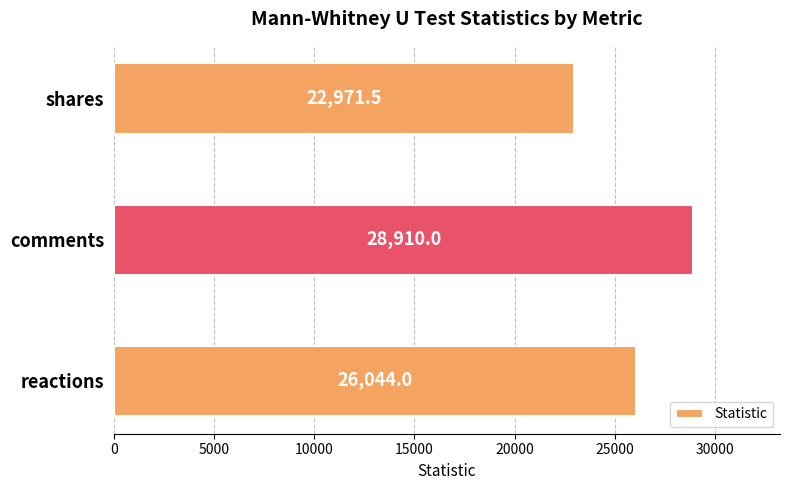

Rank the categories by value from lowest to highest.

shares, reactions, comments